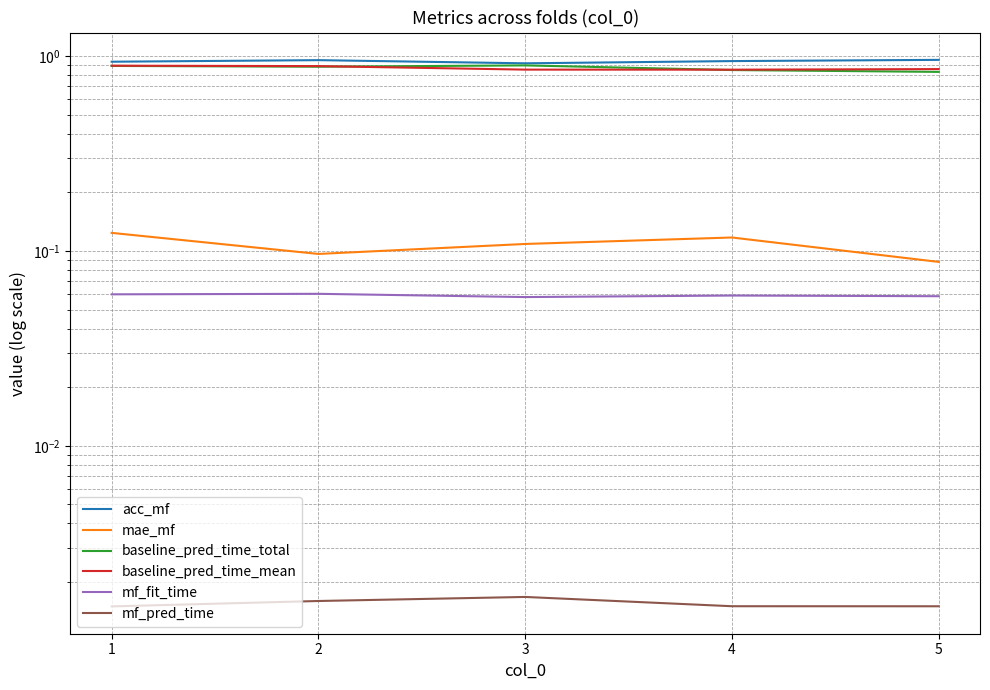

Which series has the widest spread of values?

baseline_pred_time_total